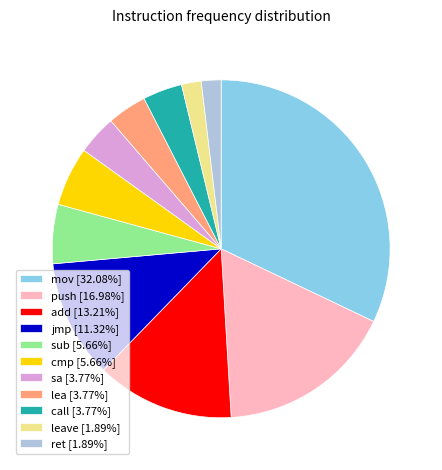

How many segments does this pie chart have?

11